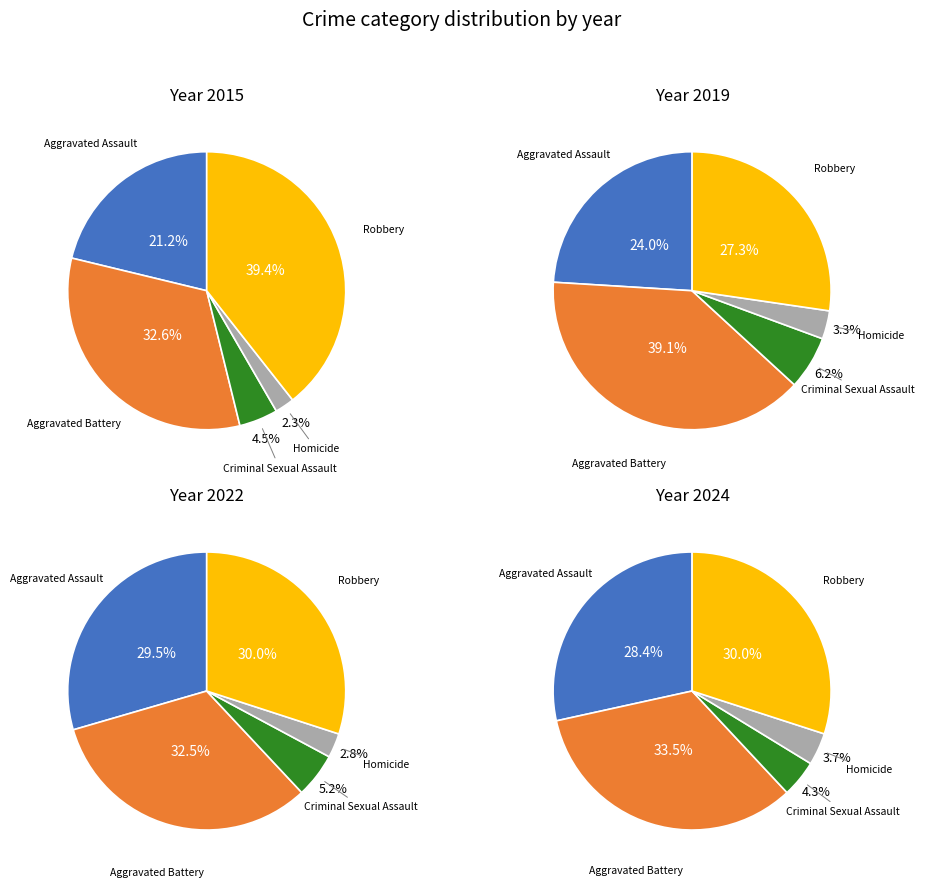

Is there a majority slice in this chart?

No